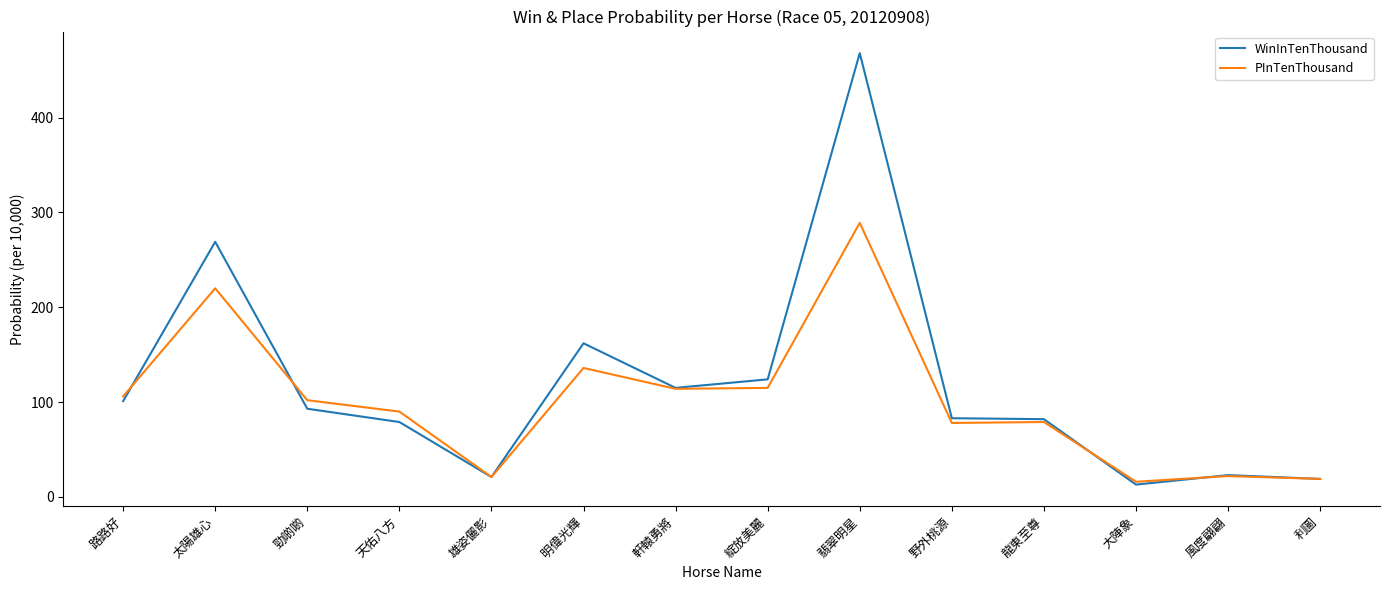

Where is PInTenThousand nearest to the value 152?

明偉光輝